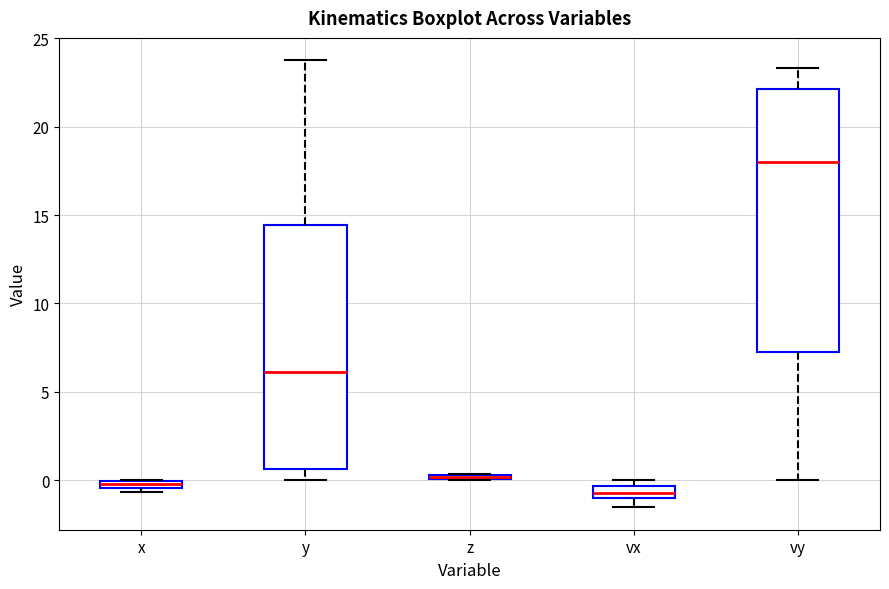

Which box has the highest median line?

vy